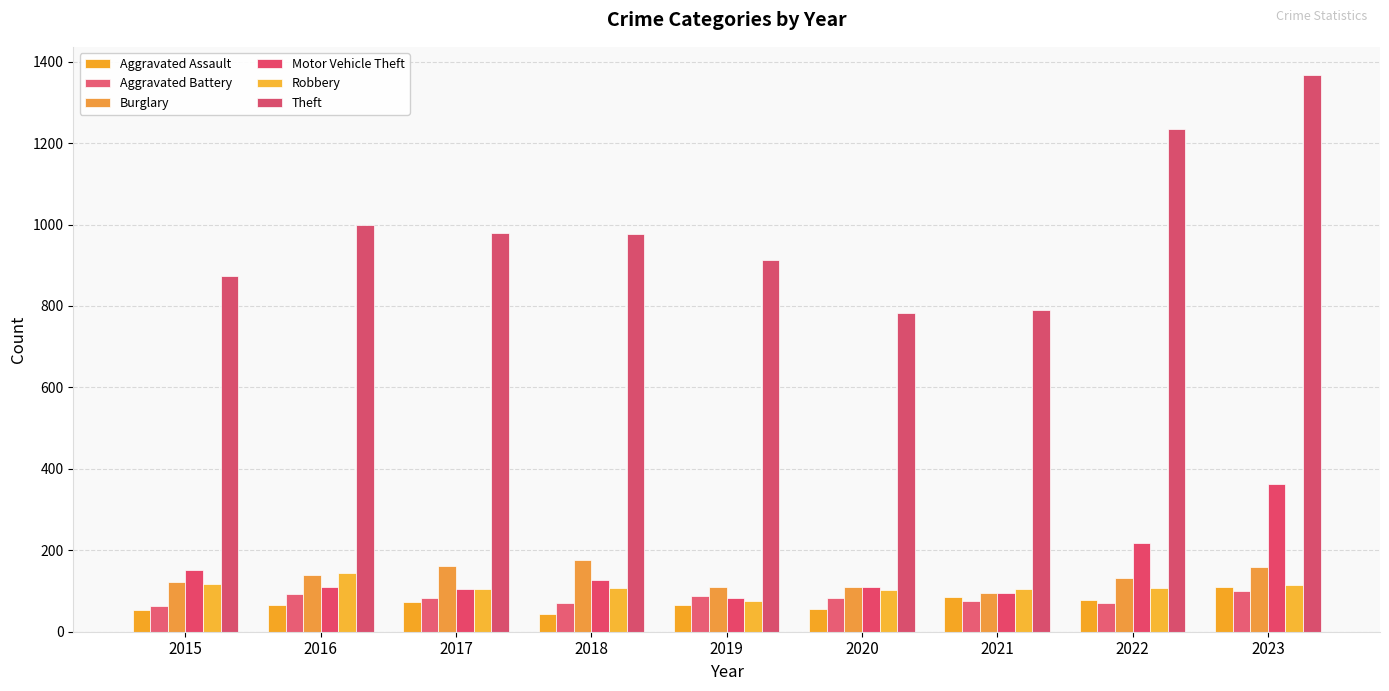

True or false: Aggravated Assault has a value of 66 at 2016.

True